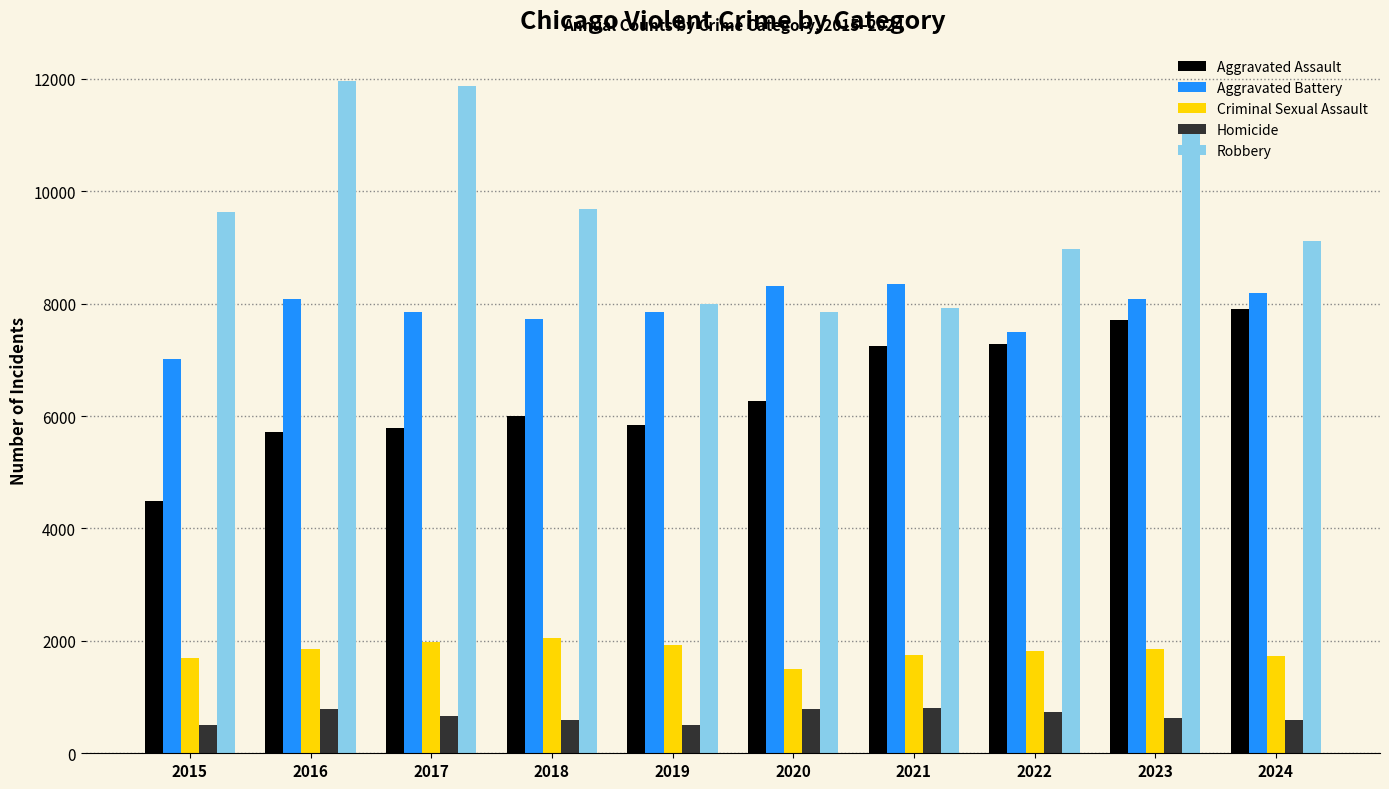

Rank the series at 2015 from lowest to highest value.

Homicide, Criminal Sexual Assault, Aggravated Assault, Aggravated Battery, Robbery